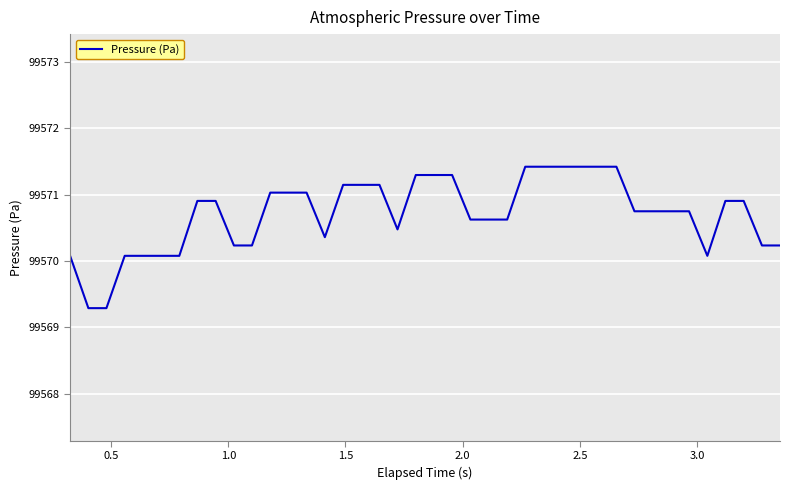

What is the difference between the maximum and minimum values?

2.1